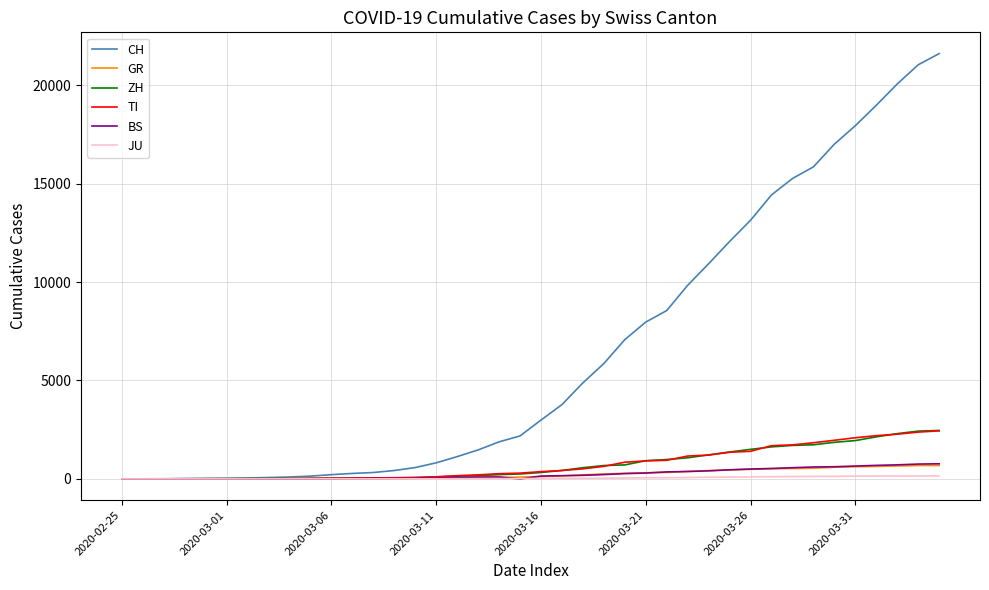

What is the highest value of the BS series?

767